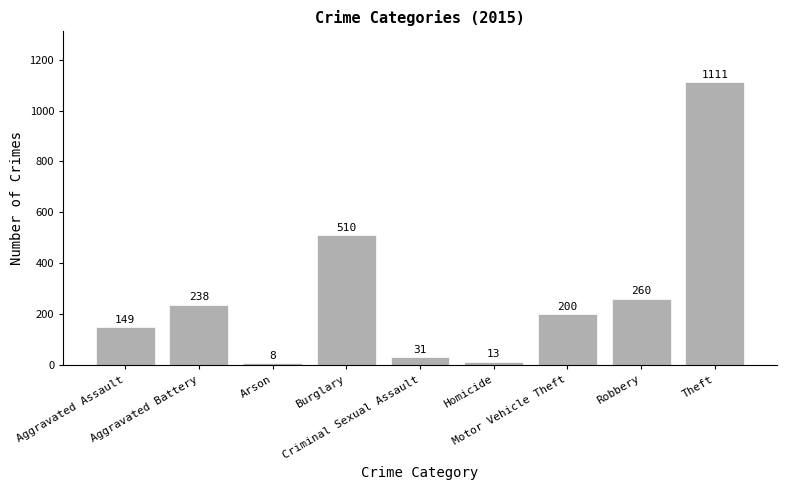

What is the value of the 3rd bar from the left?

8